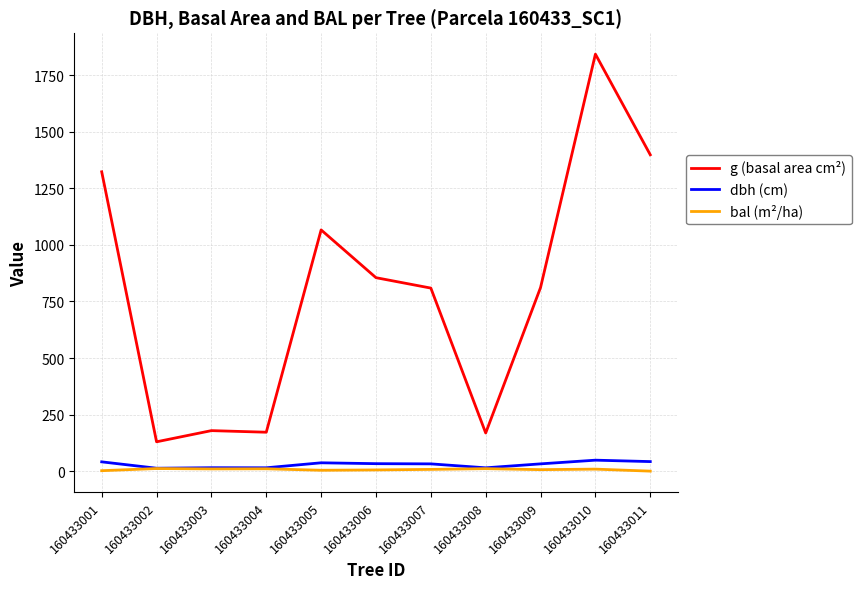

In bal (m²/ha), how many points are higher than both neighbors (excluding endpoints)?

4